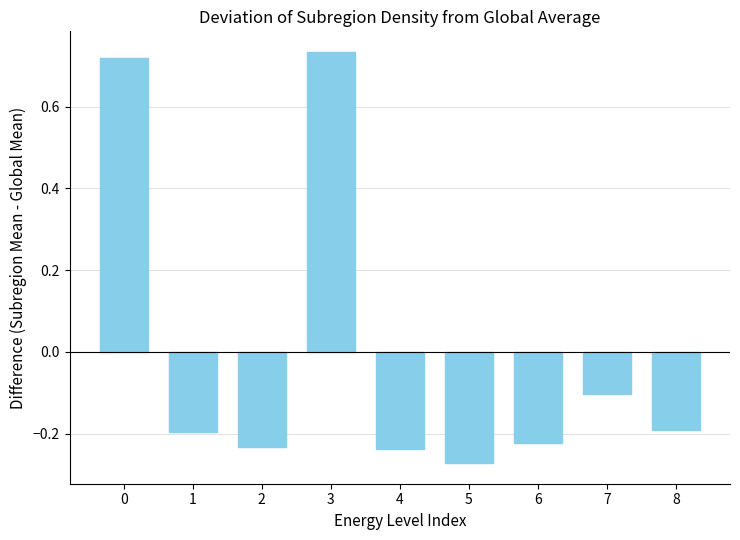

What is the difference between the maximum and minimum values?

1.0